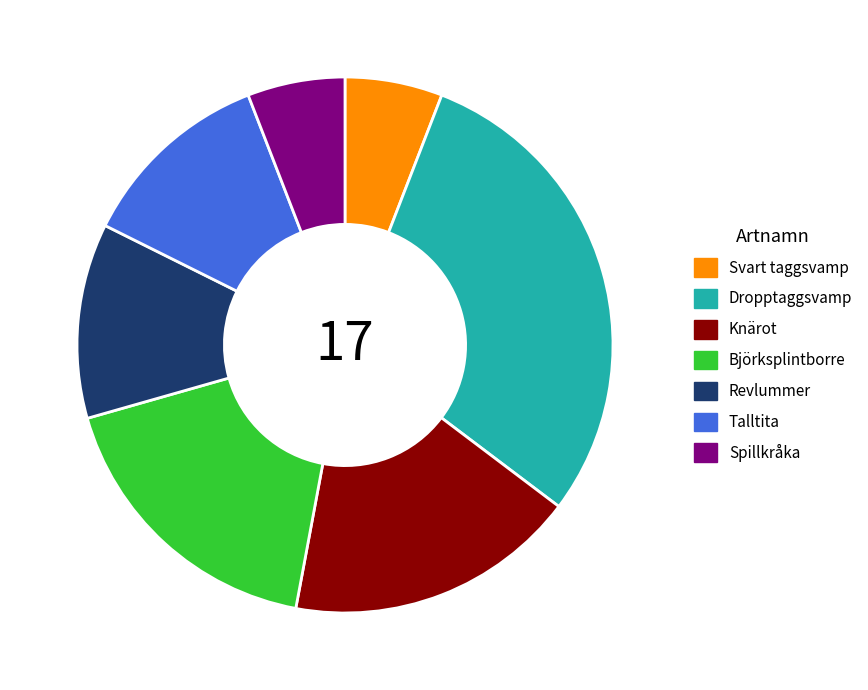

Which slice is the largest?

Dropptaggsvamp